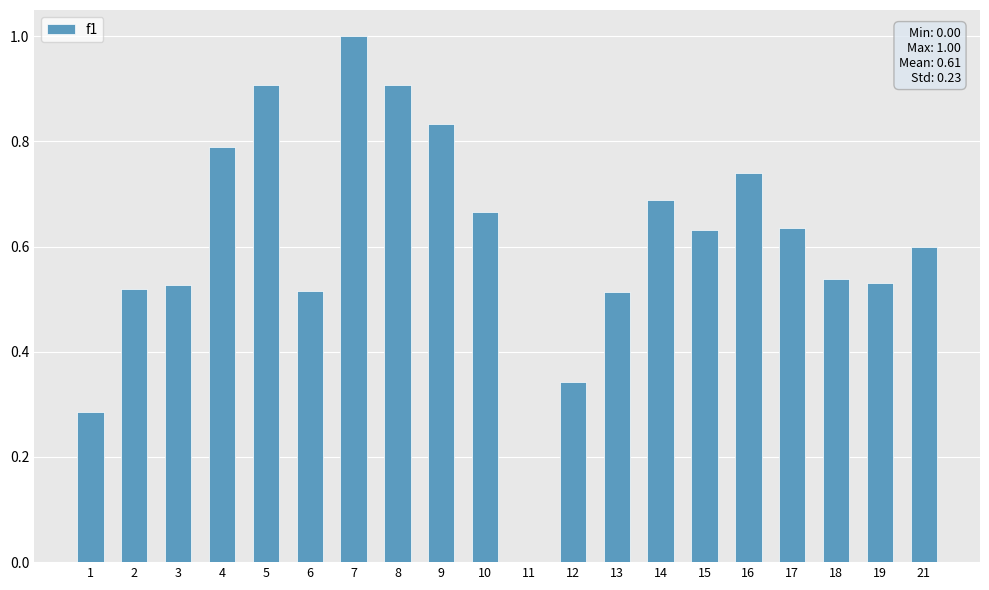

What is the greatest value displayed?

1.0